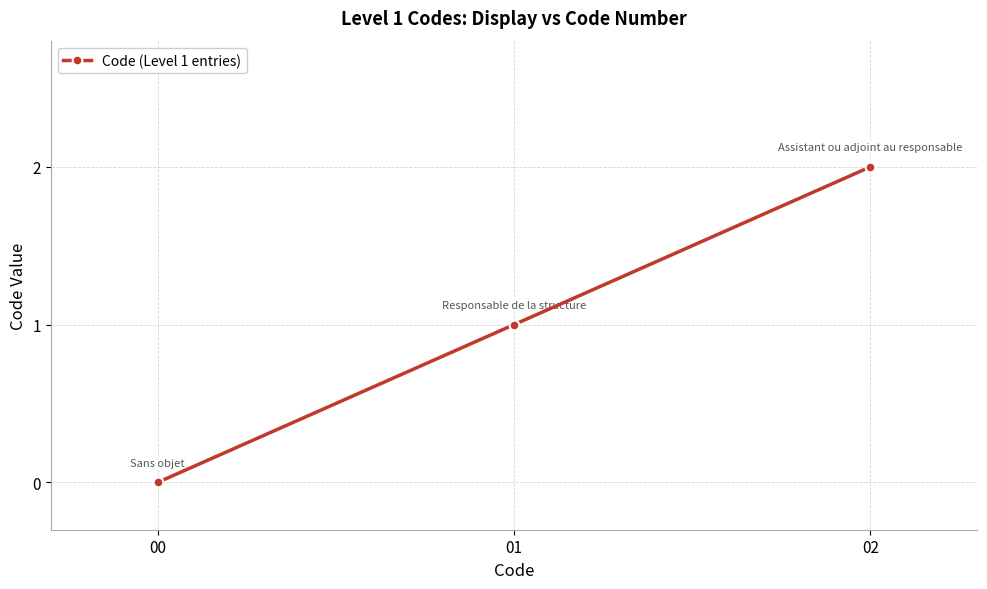

What is the sum of the values at 02 and 00?

2